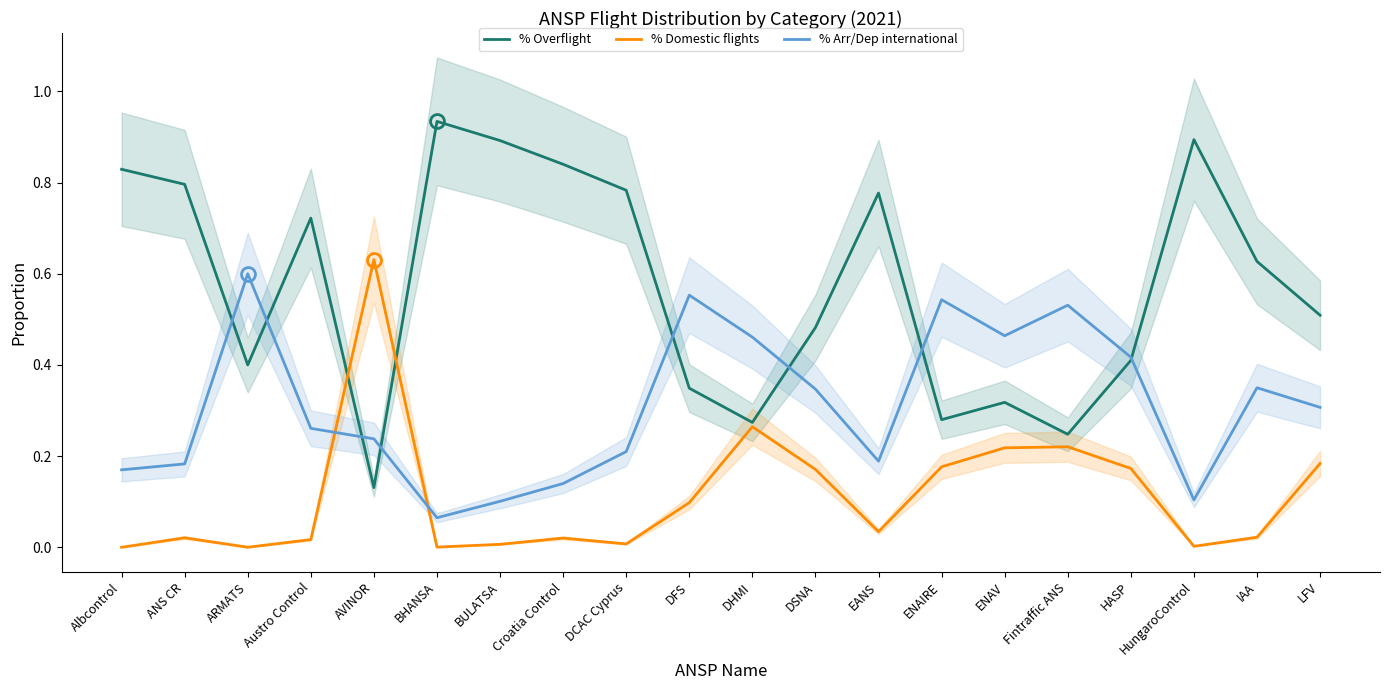

Count the number of categories in the chart.

20